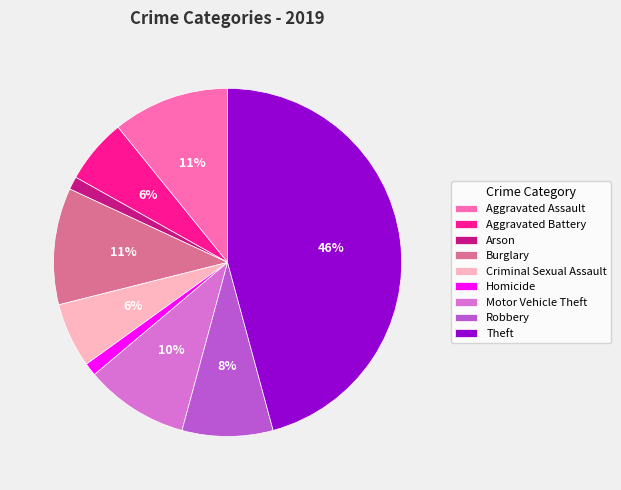

Is it true that Aggravated Assault is 20% of the pie?

False